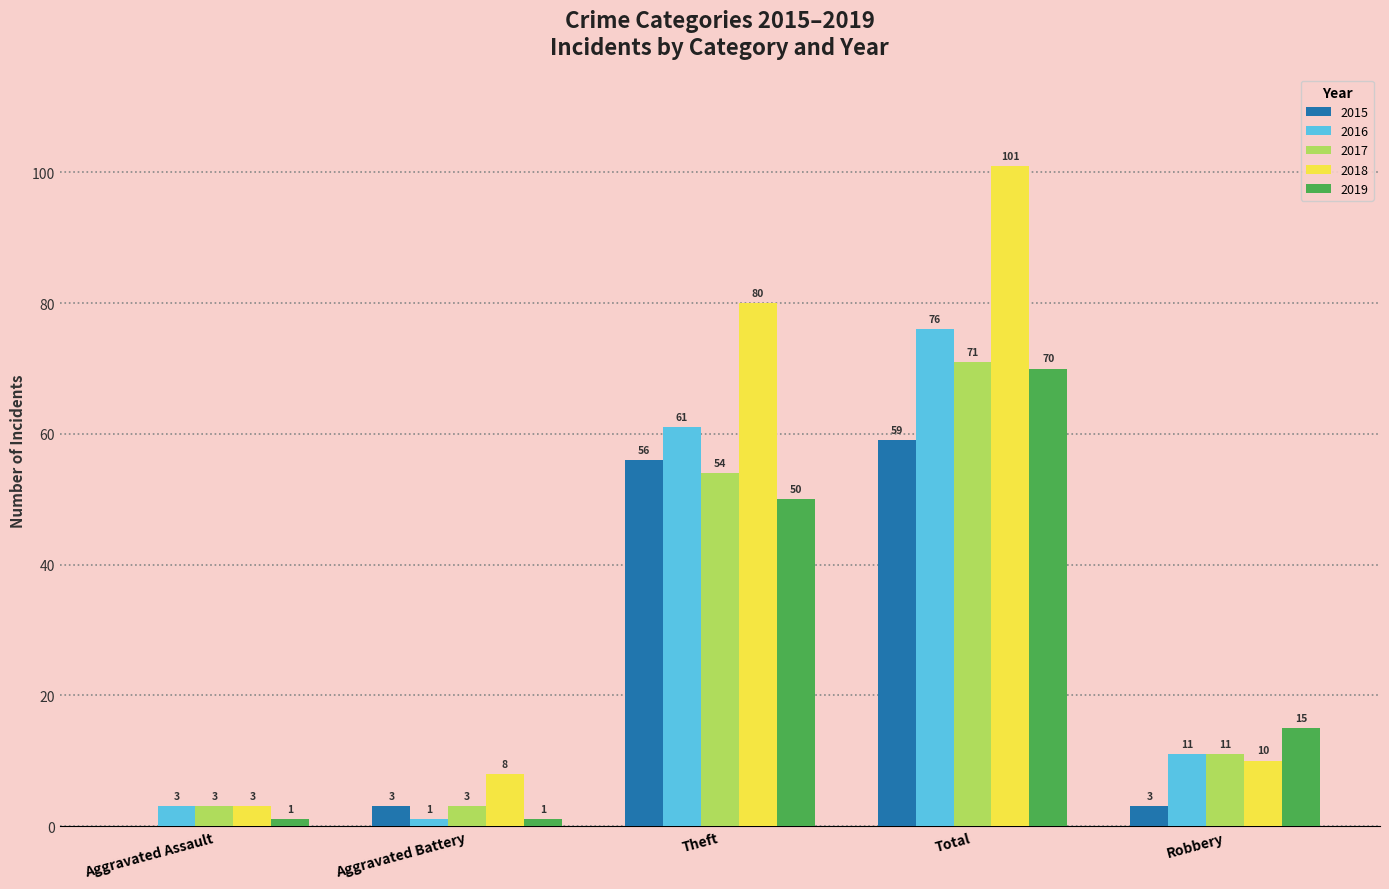

What is the total value across all series at Aggravated Battery?

16